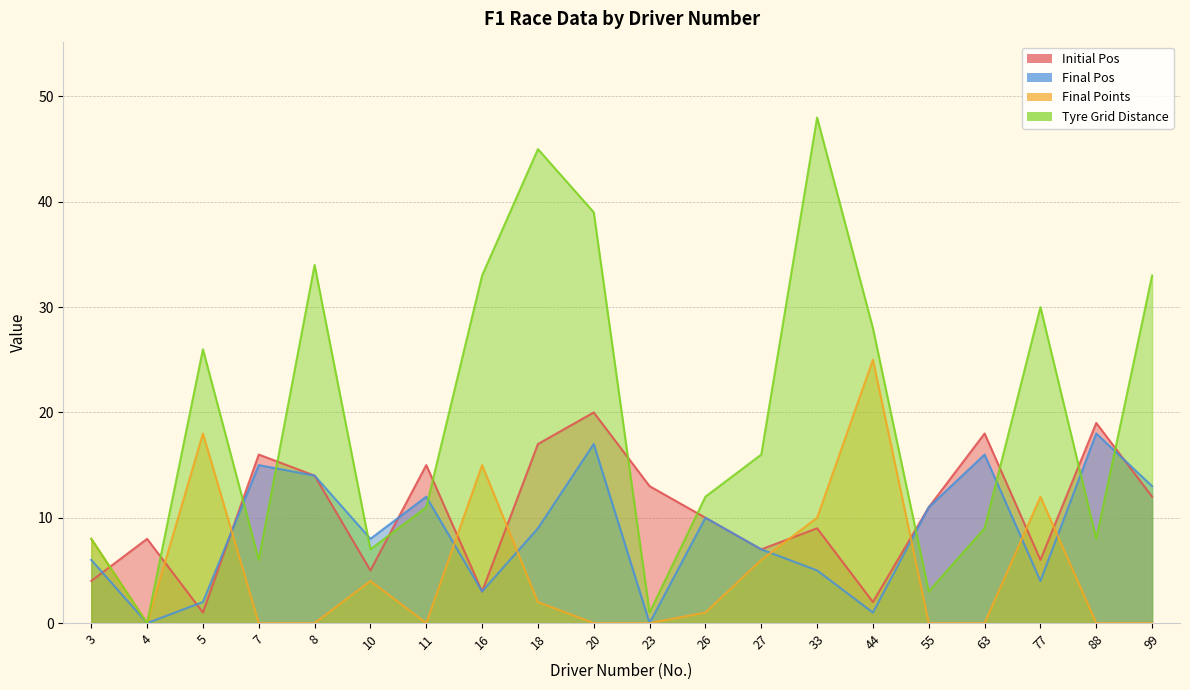

What are all the series names shown in the legend?

initial_pos, final_pos, final_points, tyre_grid_distance